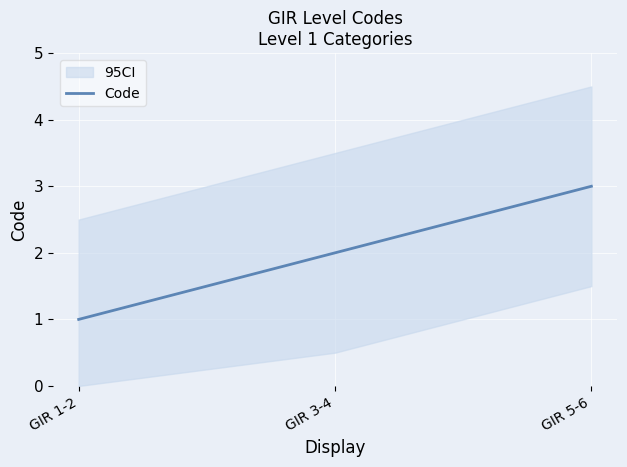

Rank the categories by value from highest to lowest.

GIR 5-6, GIR 3-4, GIR 1-2